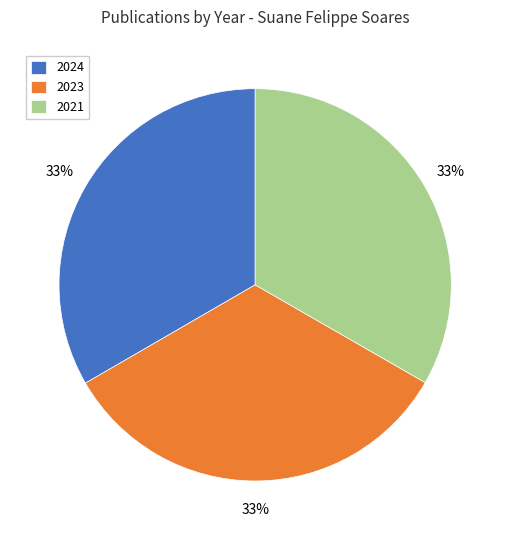

Is there any slice that represents more than half of the pie?

No